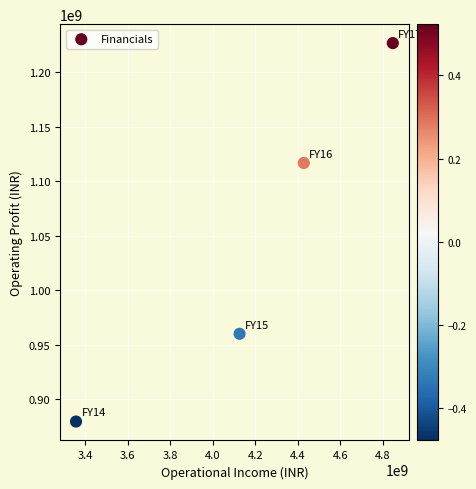

What is the average X value?

4190024216